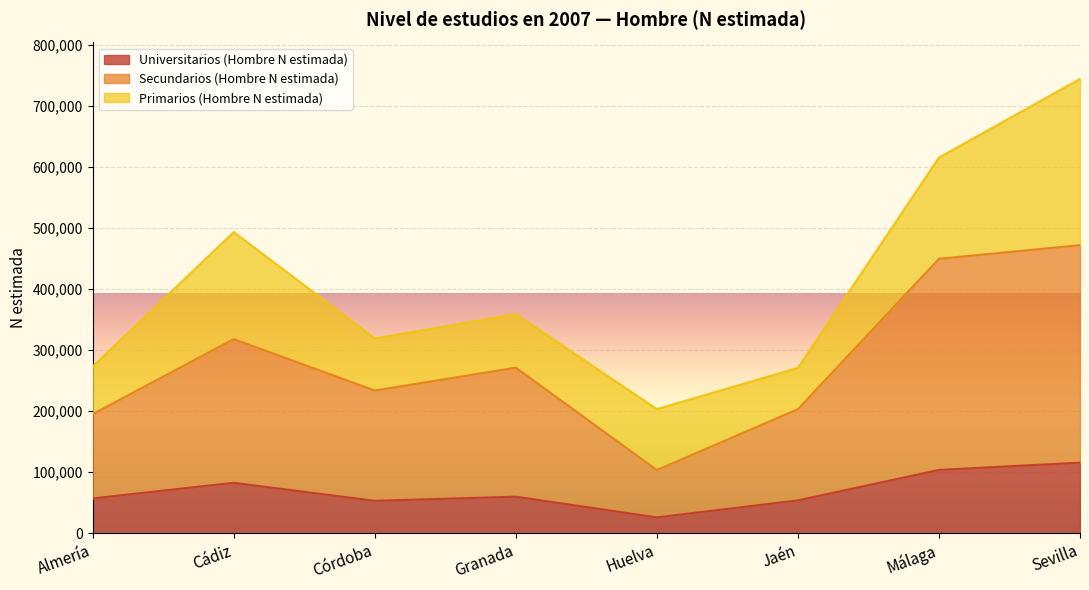

What are all the series names shown in the legend?

Universitarios (Hombre N estimada), Secundarios (Hombre N estimada), Primarios (Hombre N estimada)